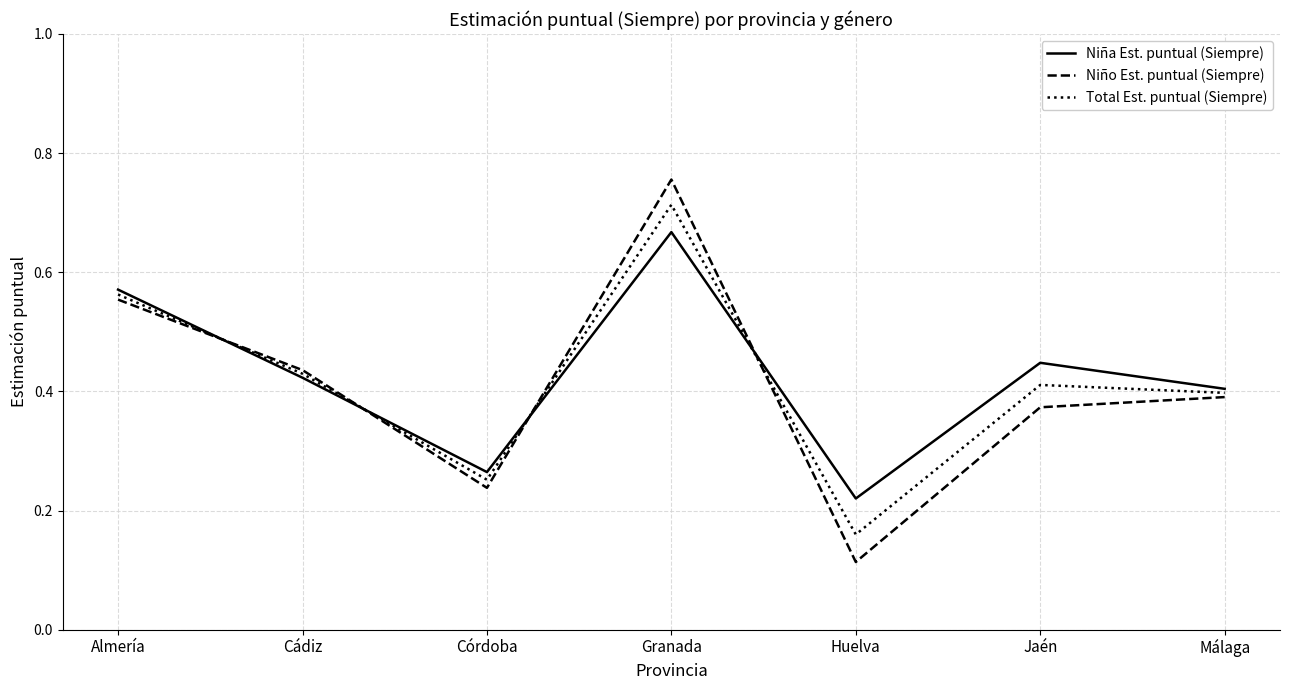

Is the value of Total Est. puntual (Siempre) at Jaén greater than the value of Niño Est. puntual (Siempre) at Jaén?

Yes